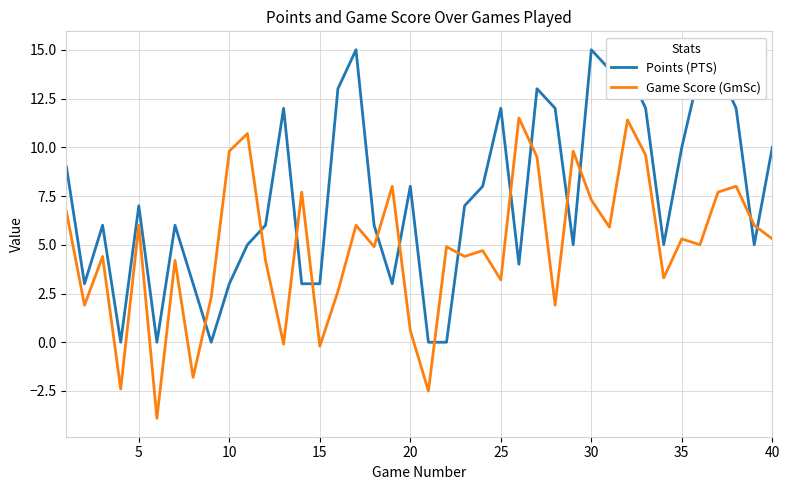

Count the number of categories in the chart.

40